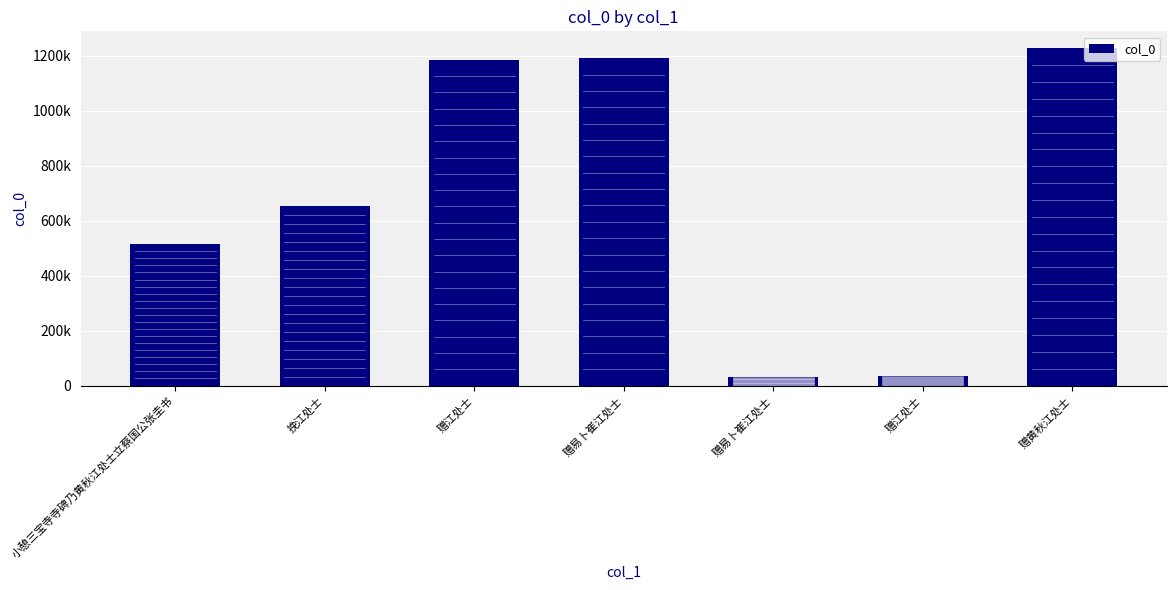

How many values are below 651570?

3